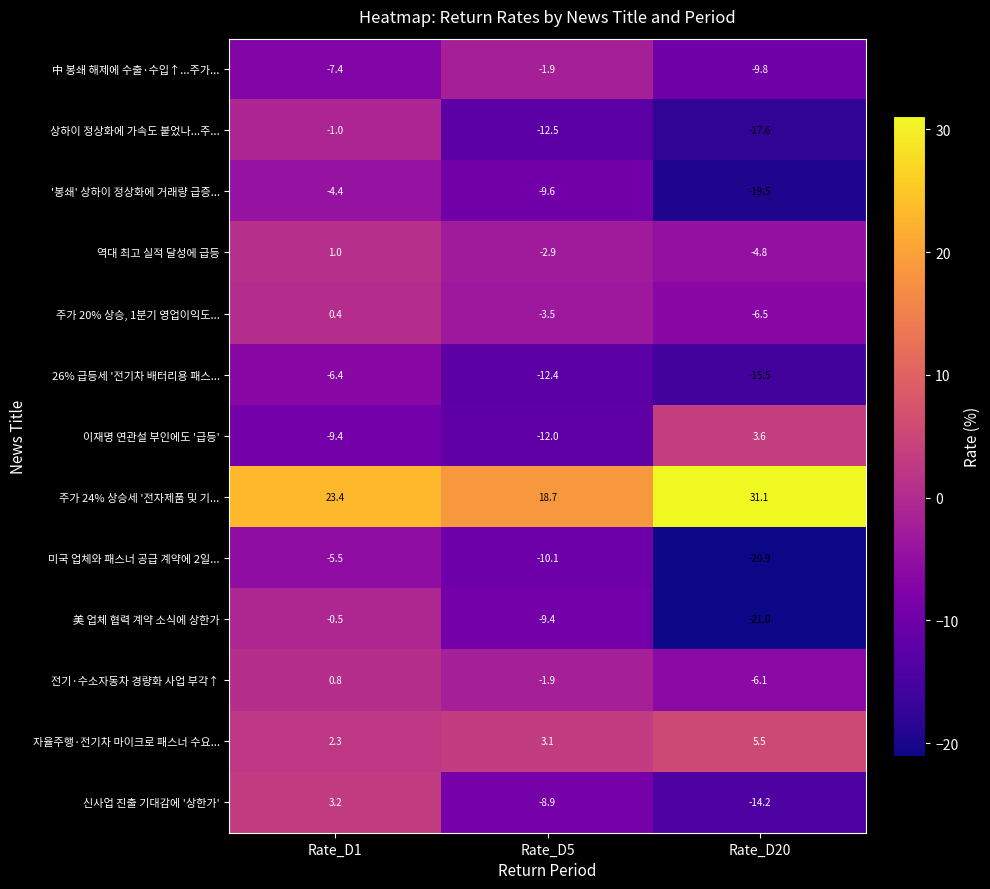

What is the lowest value of the '봉쇄' 상하이 정상화에 거래량 급증... series?

-19.5